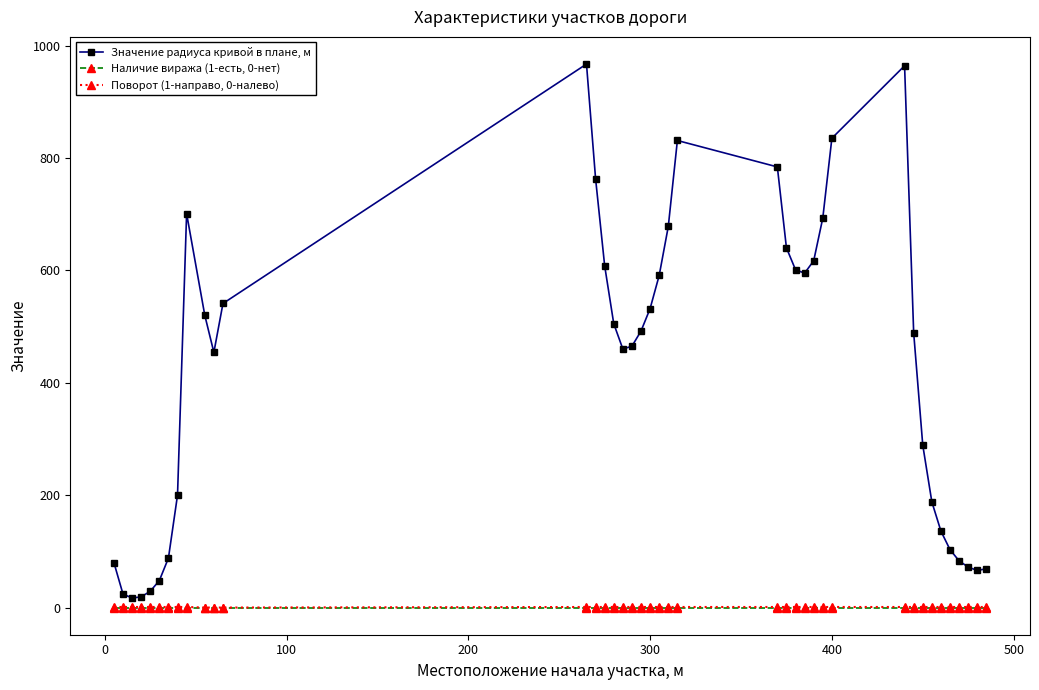

At how many categories does at least one series exceed 264?

25